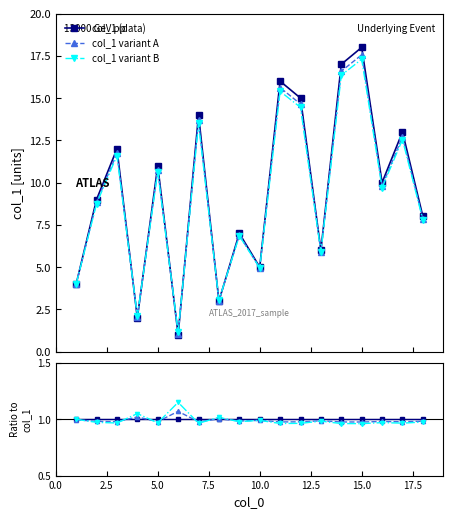

Is it true that col_1 variant B equals 1.0 at 15.0?

True